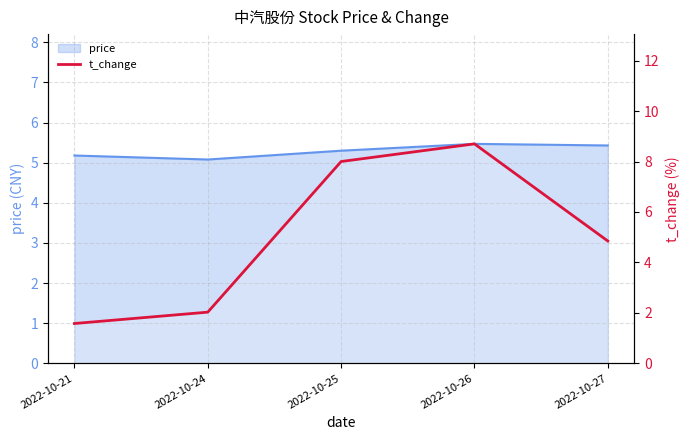

Is it true that the value at 2022-10-21 is 2.4?

False